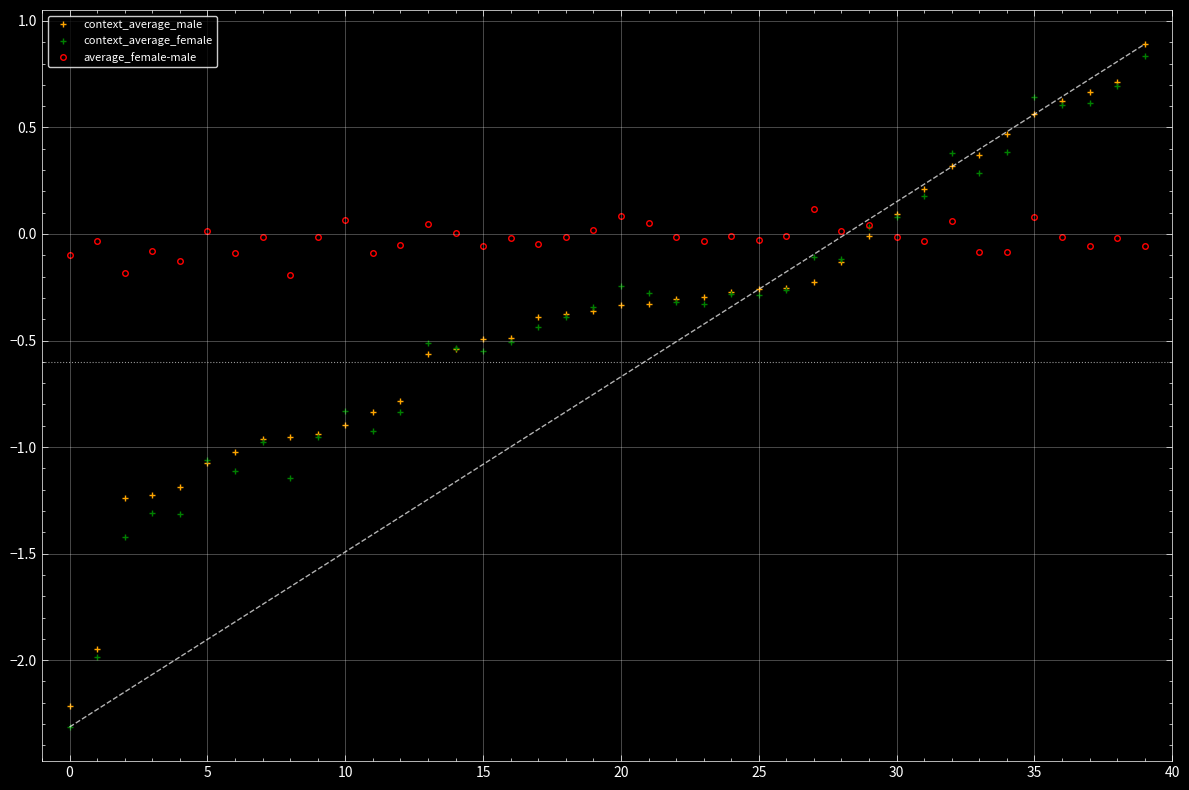

True or false: context_average_female has more than 1 interior local peaks.

True